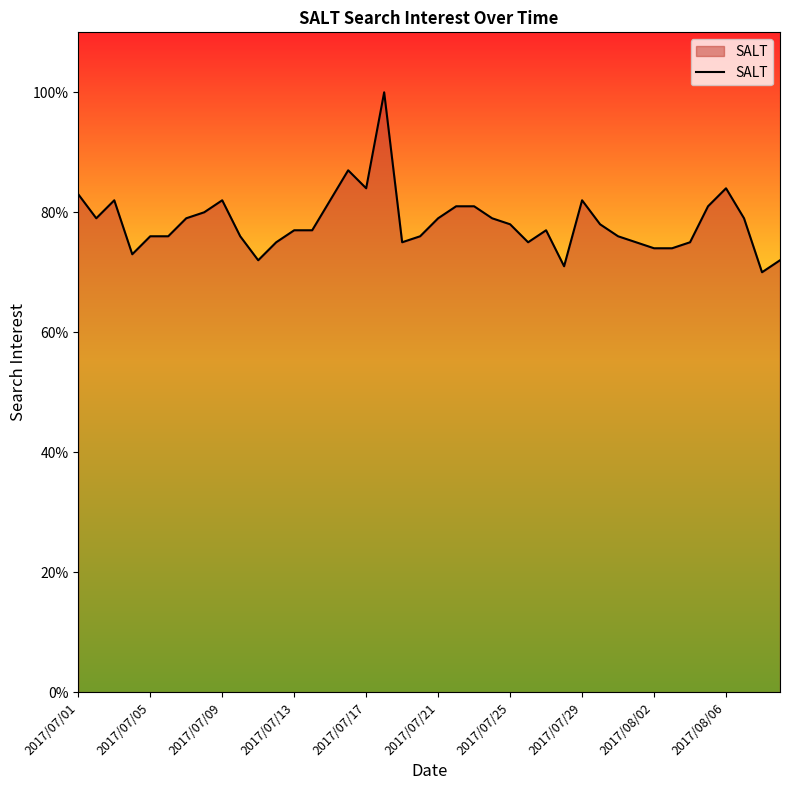

Reading left to right, list all the values displayed in this chart.

83	79	82	73	76	76	79	80	82	76	72	75	77	77	82	87	84	100	75	76	79	81	81	79	78	75	77	71	82	78	76	75	74	74	75	81	84	79	70	72